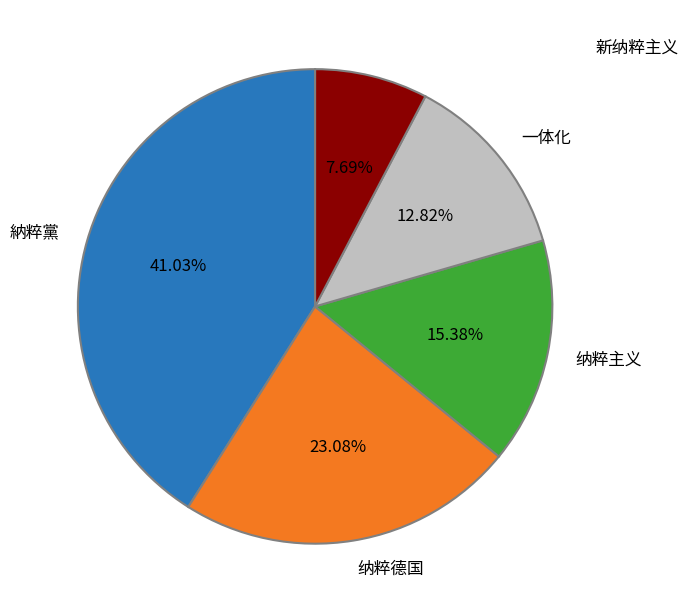

Between 一体化 and 納粹黨, which is larger?

納粹黨